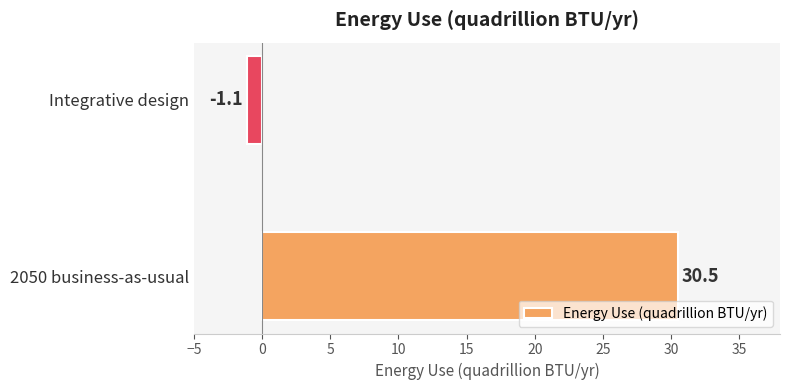

Rank the categories by value from lowest to highest.

Integrative design, 2050 business-as-usual